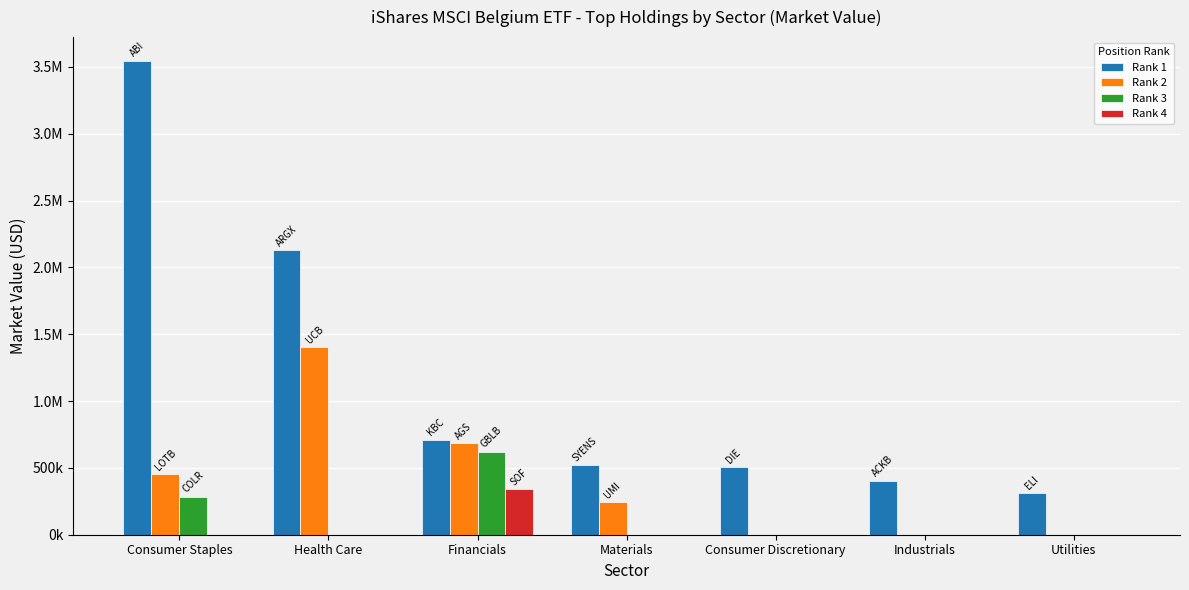

Does the chart contain stacked bars?

No